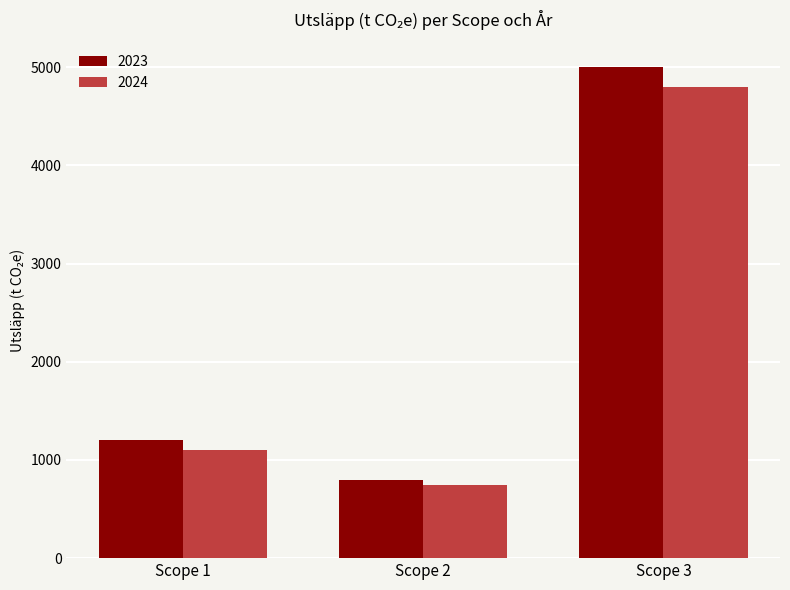

Which category has the highest value across all series?

Scope 3